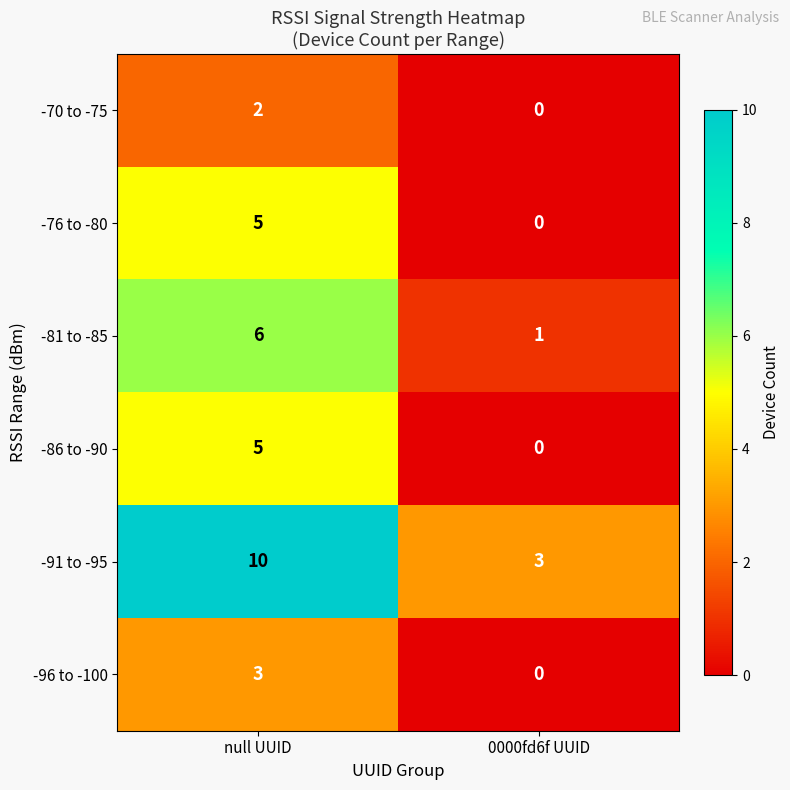

How many distinct data groups are displayed?

6